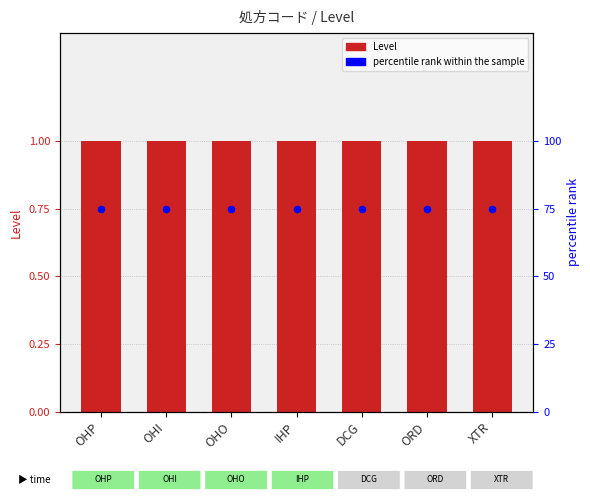

Which series contains the highest Y value?

percentile rank within the sample